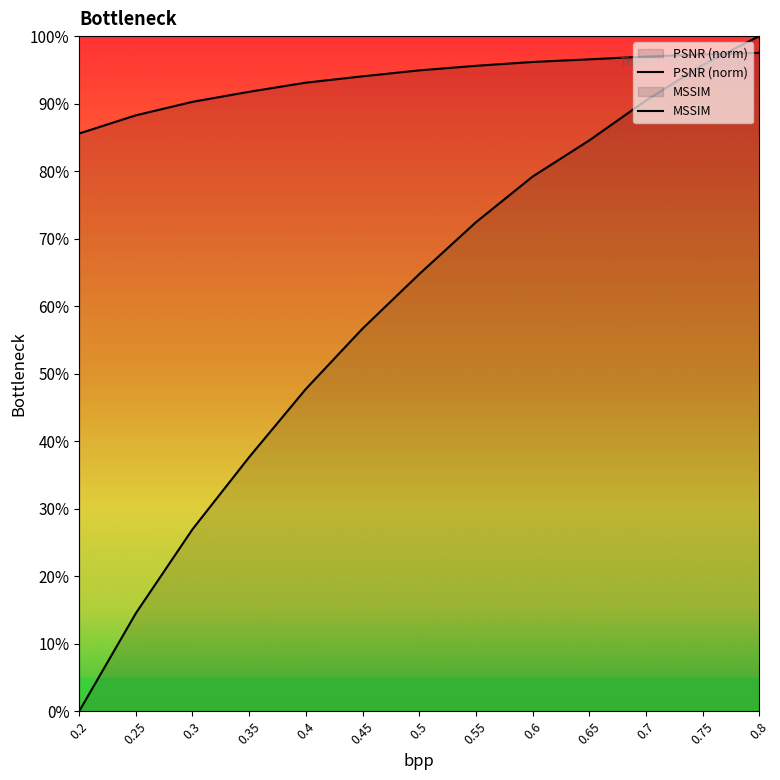

What is the difference between the maximum and minimum values in the MSSIM series?

0.1